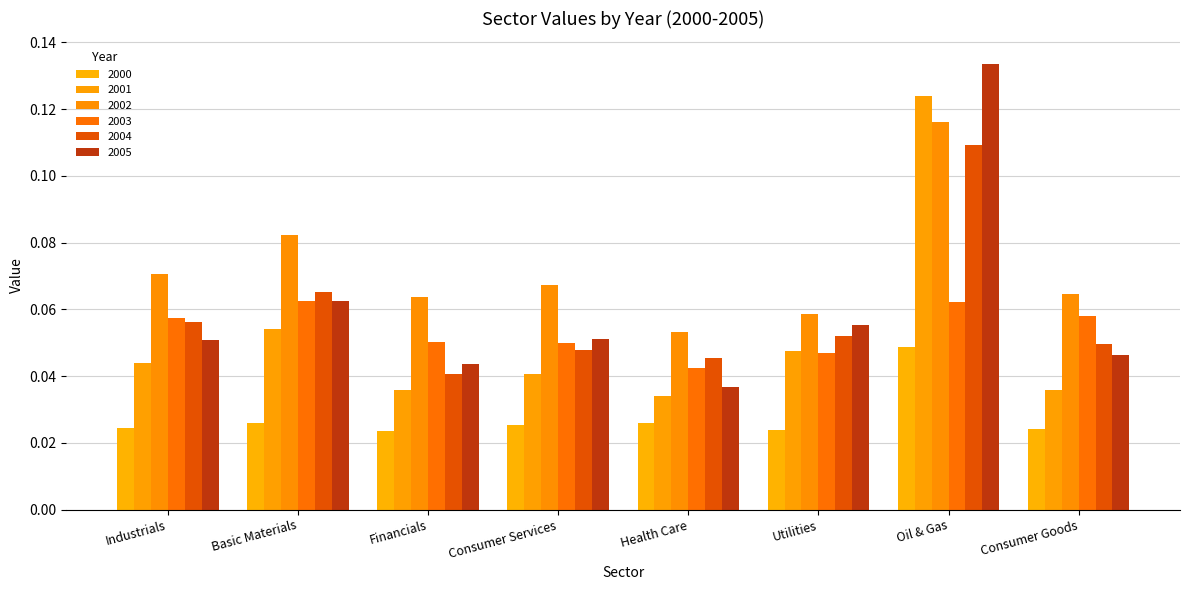

List the labels in order of 2001 value, smallest first.

Health Care, Consumer Goods, Financials, Consumer Services, Industrials, Utilities, Basic Materials, Oil & Gas